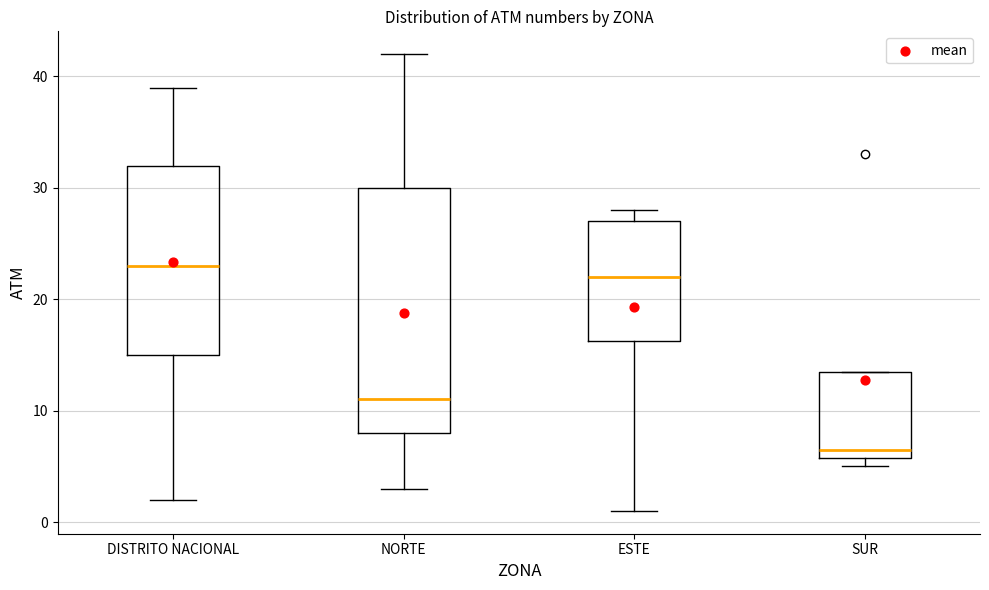

Where is the lower edge of the box for DISTRITO NACIONAL on the y-axis? The values are not printed on the chart, so give them approximately, as read against the axis.

15